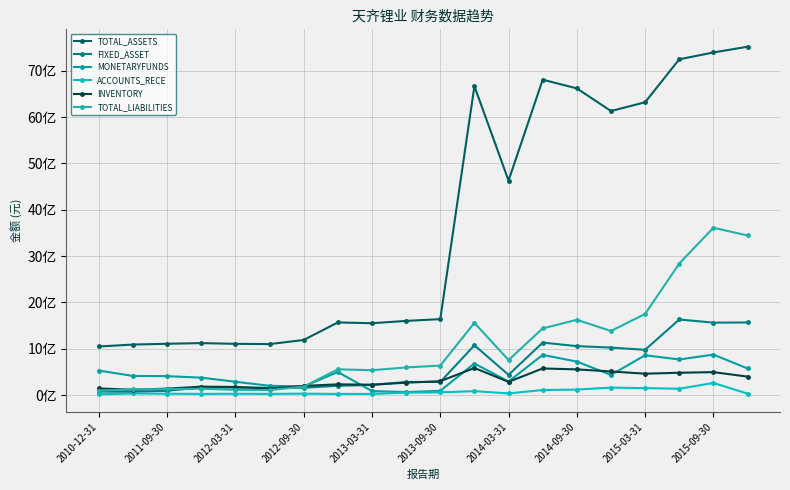

Where is the first local minimum for ACCOUNTS_RECE?

2012-09-30